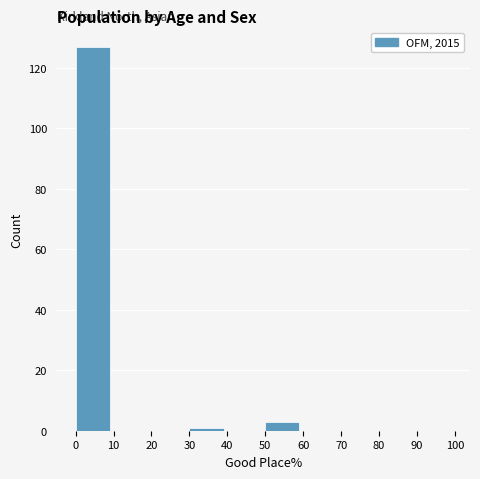

Over which range of the x-axis is the bar tallest?

0 to 10